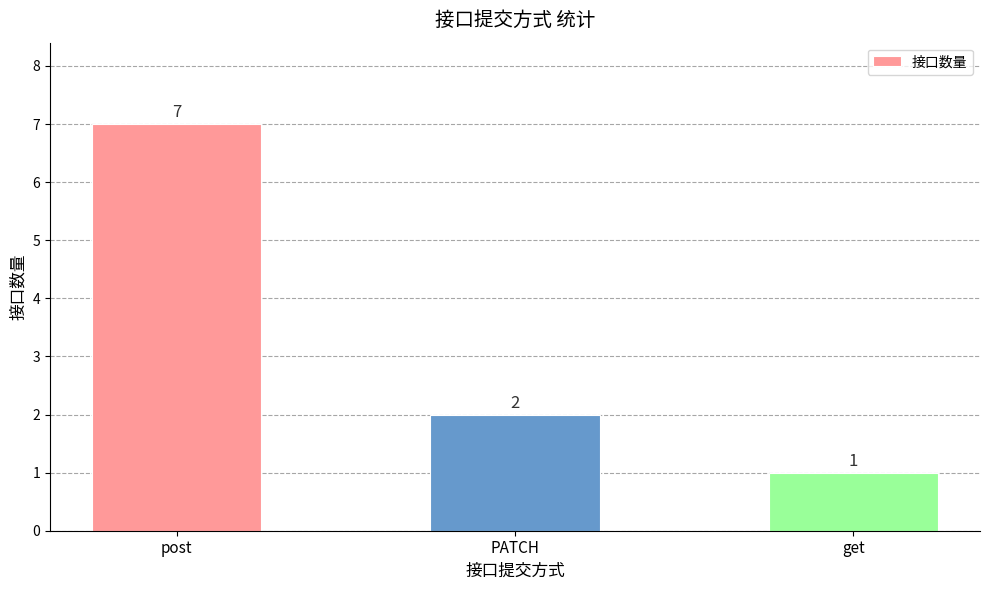

The chart shows a value of 7 at post. True or false?

True